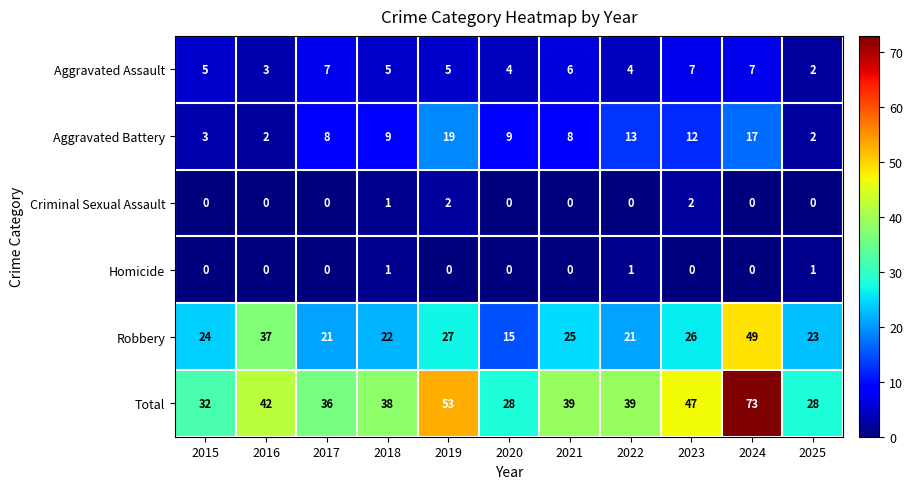

The value of Total at 2020 is 28. True or false?

True